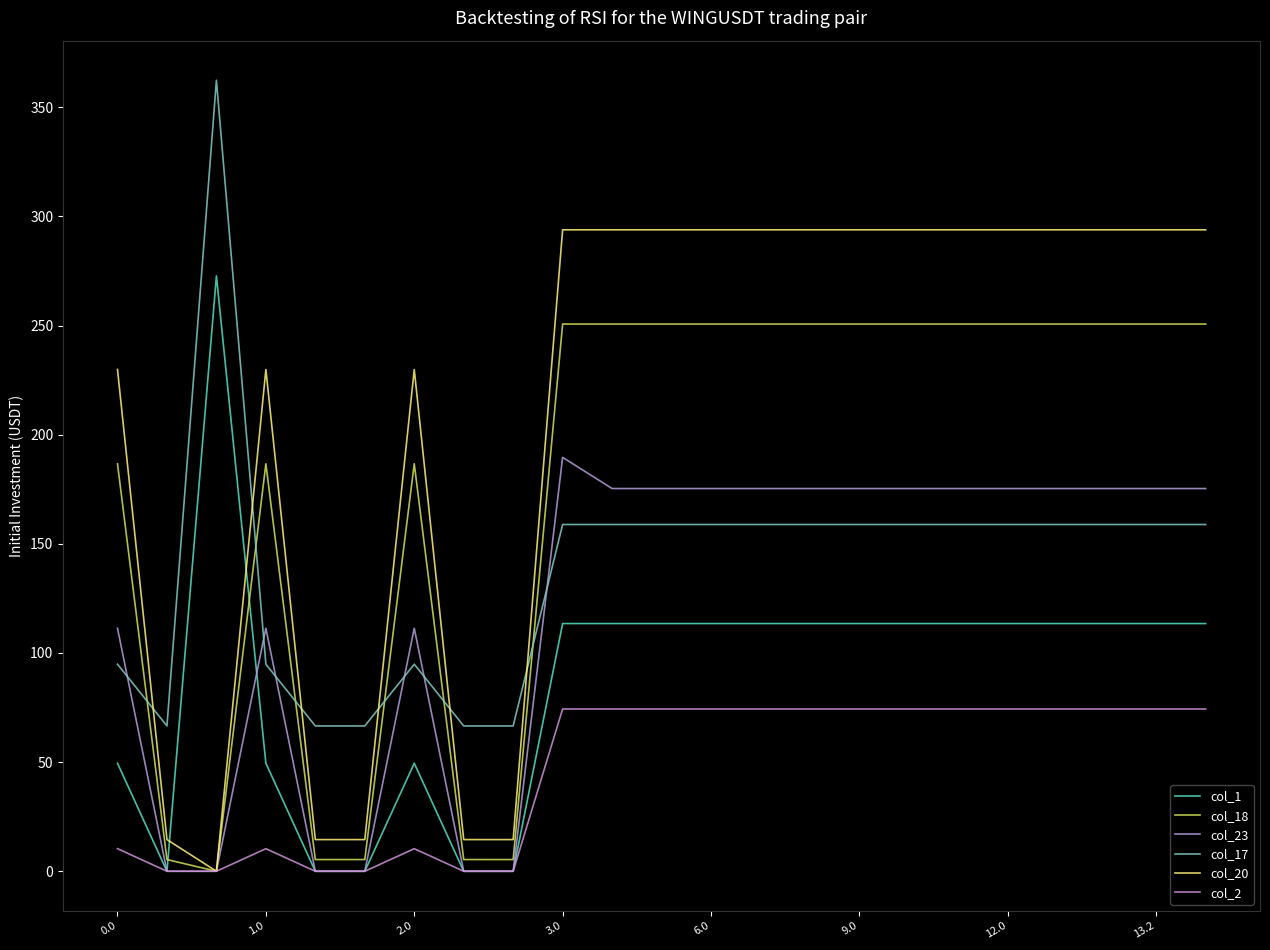

Where is the first local maximum for col_20?

1.0